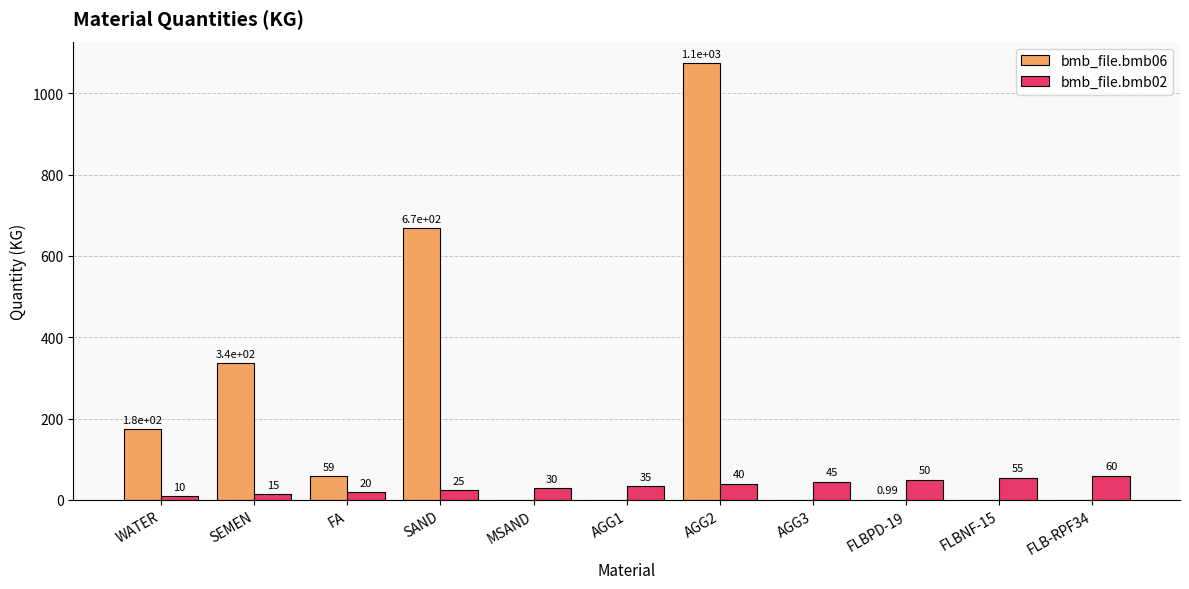

Is the value of bmb_file.bmb06 at MSAND greater than the value of bmb_file.bmb02 at FLBNF-15?

No